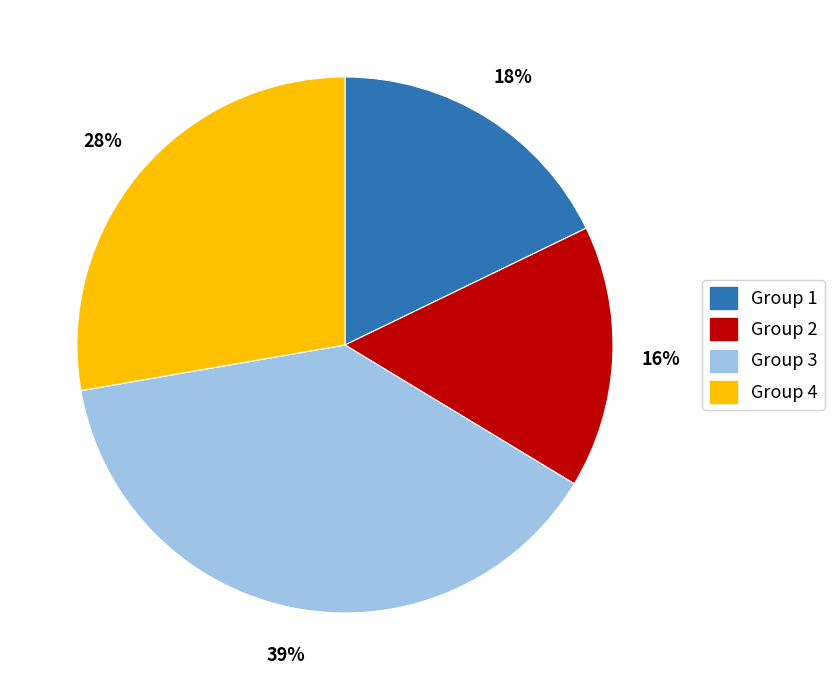

To the nearest percent, what is the difference between the largest and smallest slice percentages?

23%